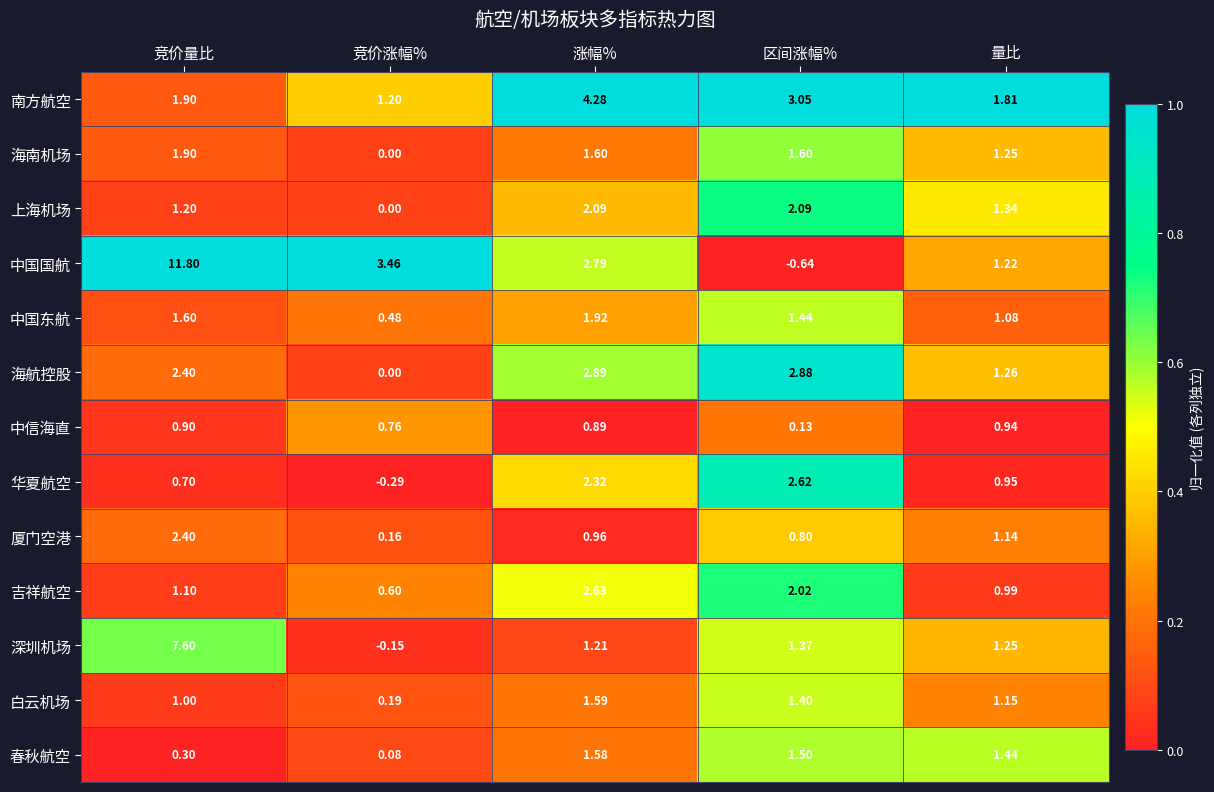

At which label is 南方航空 closest to 2?

竞价量比